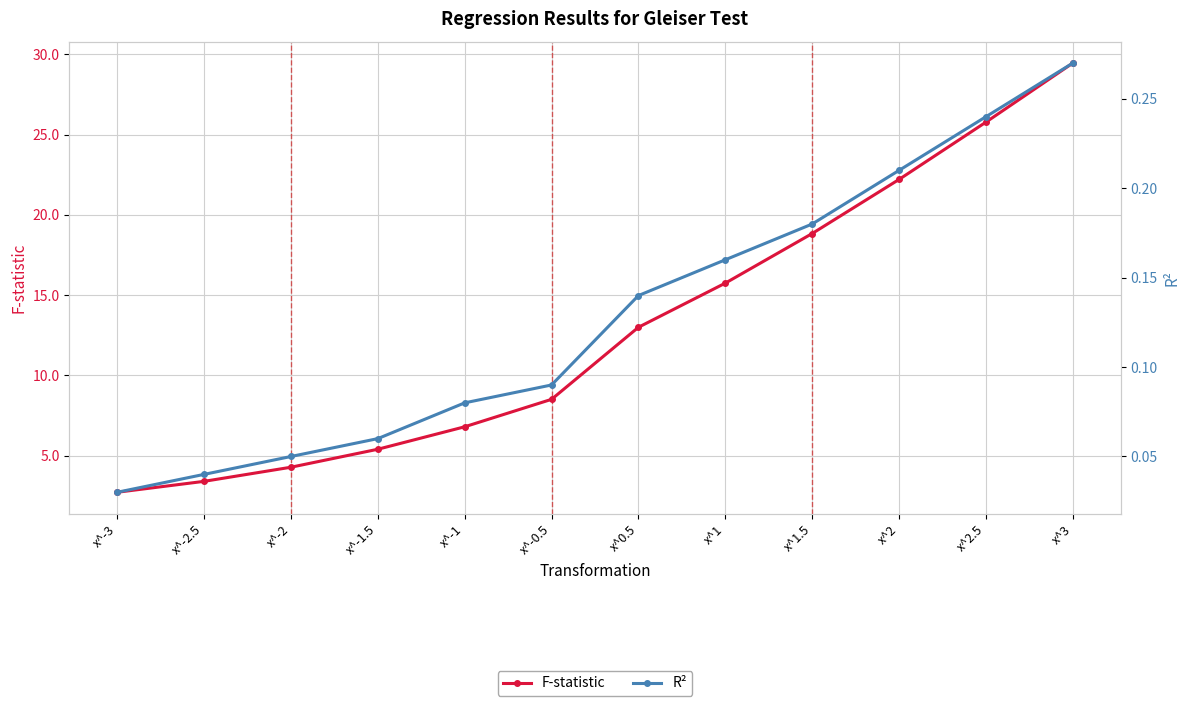

How many categories are shown in the chart?

12